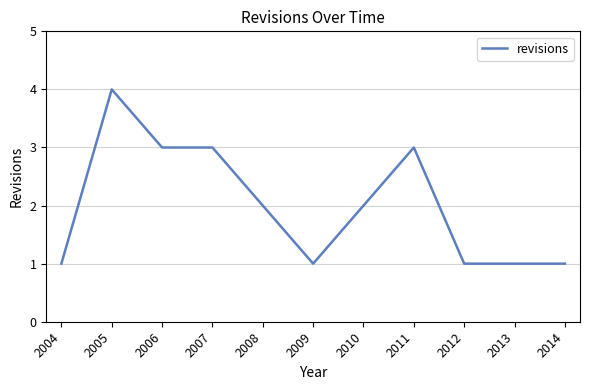

What is the ratio of the value at 2007 to the value at 2008?

1.5